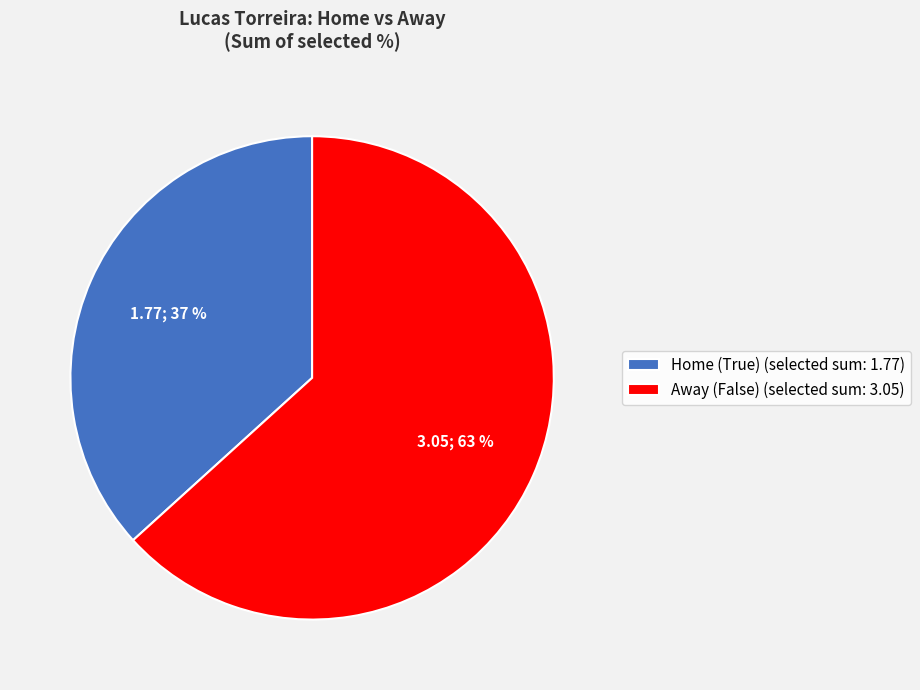

Which slice is the smallest?

Home (True) (selected sum: 1.77)